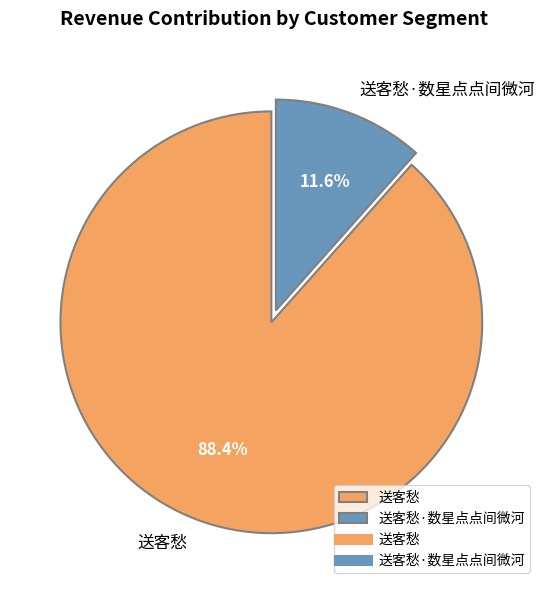

To the nearest percent, what is the combined percentage of 送客愁 and 送客愁·数星点点间微河?

100%